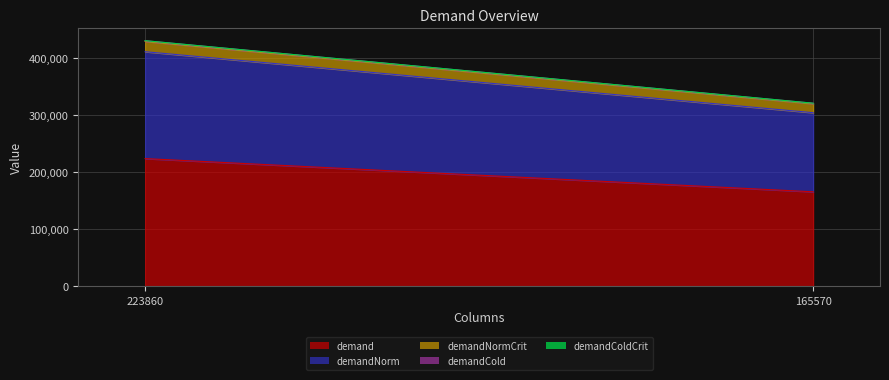

What is the value of the demandNorm point at the 2nd from the left?

138870